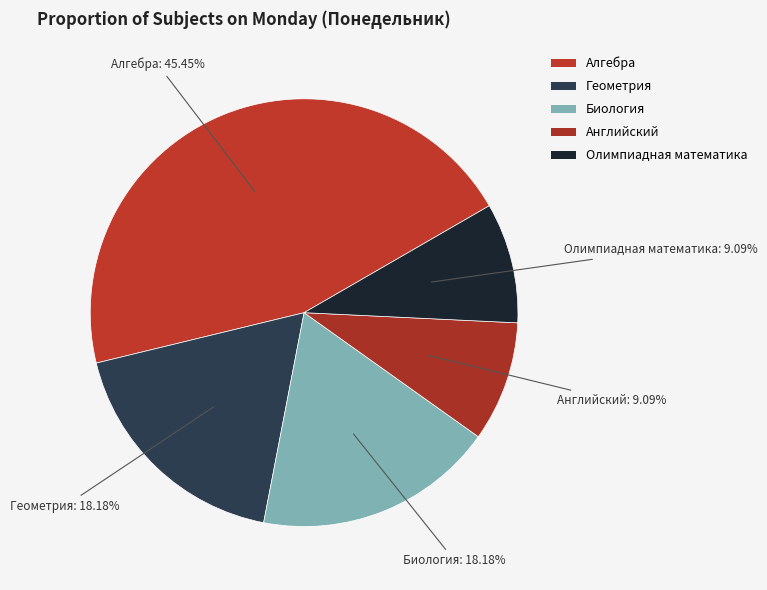

Is there a majority slice in this chart?

No